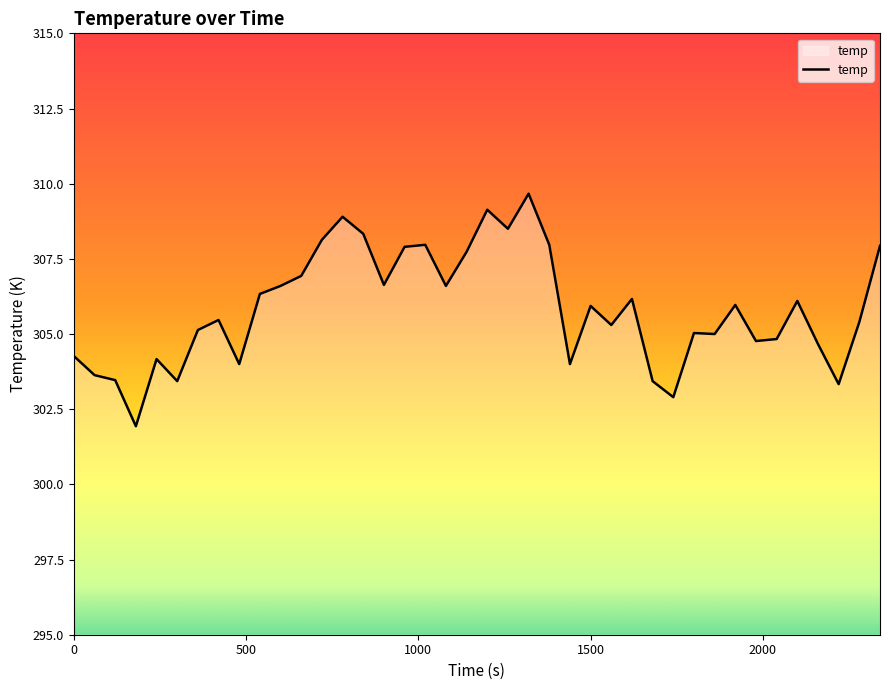

What is the difference between the maximum and minimum values?

7.7